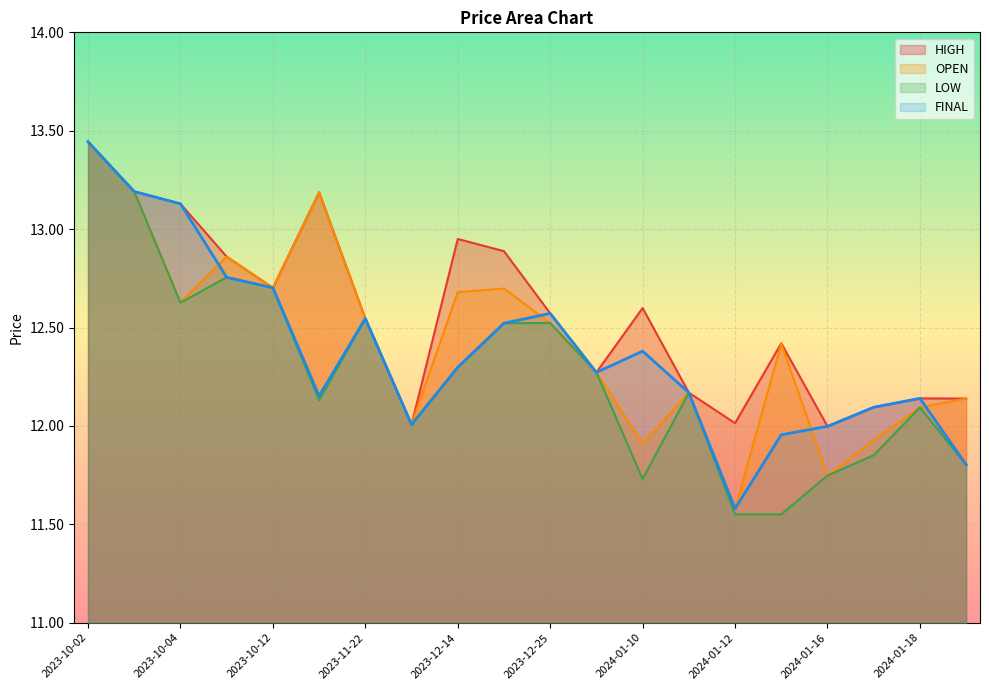

What is the minimum value shown in the chart?

11.6